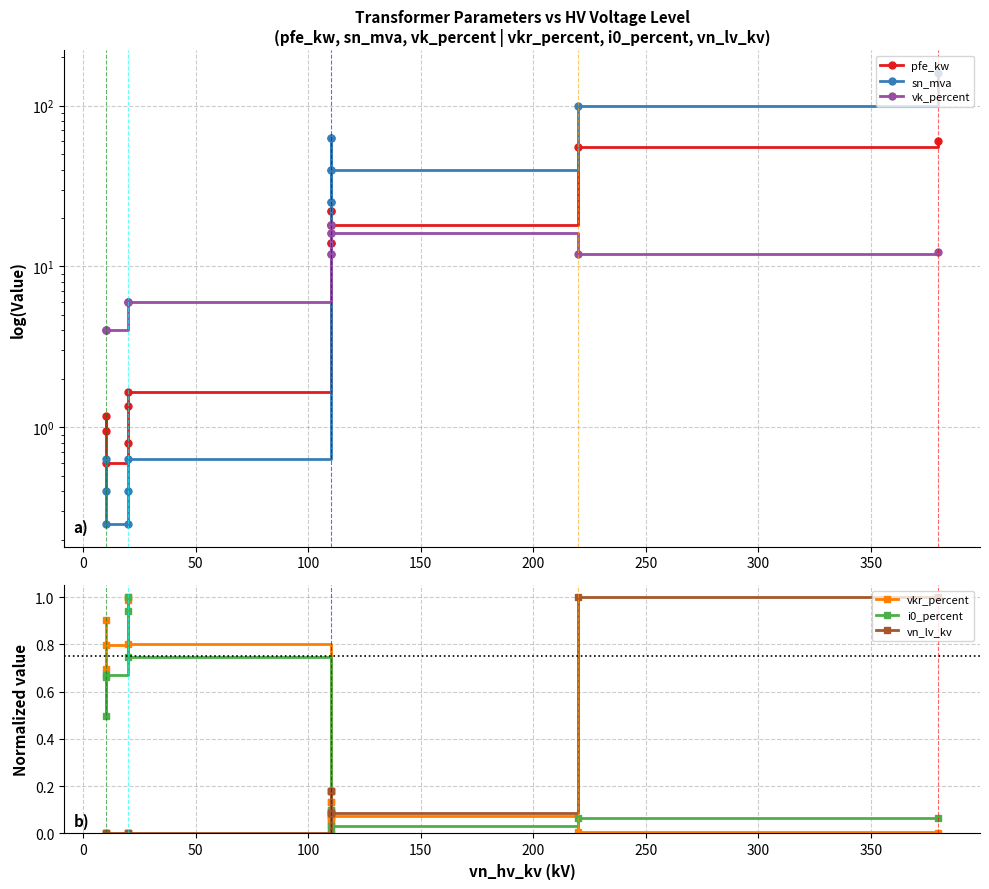

Which series has the largest range (max minus min)?

sn_mva